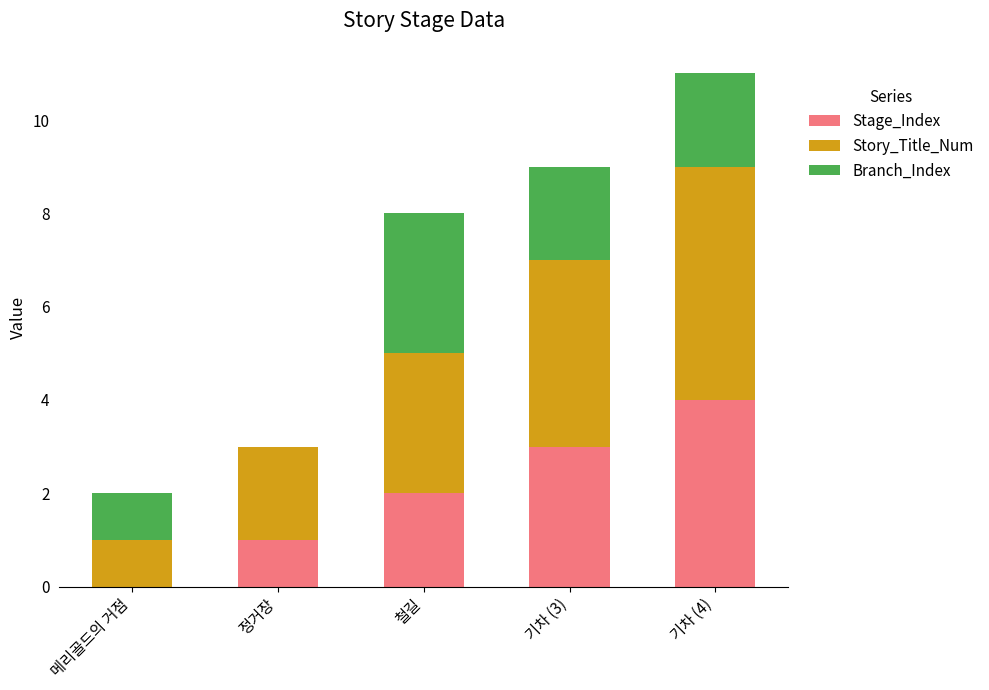

What are all the series names shown in the legend?

Stage_Index, Story_Title_Num, Branch_Index